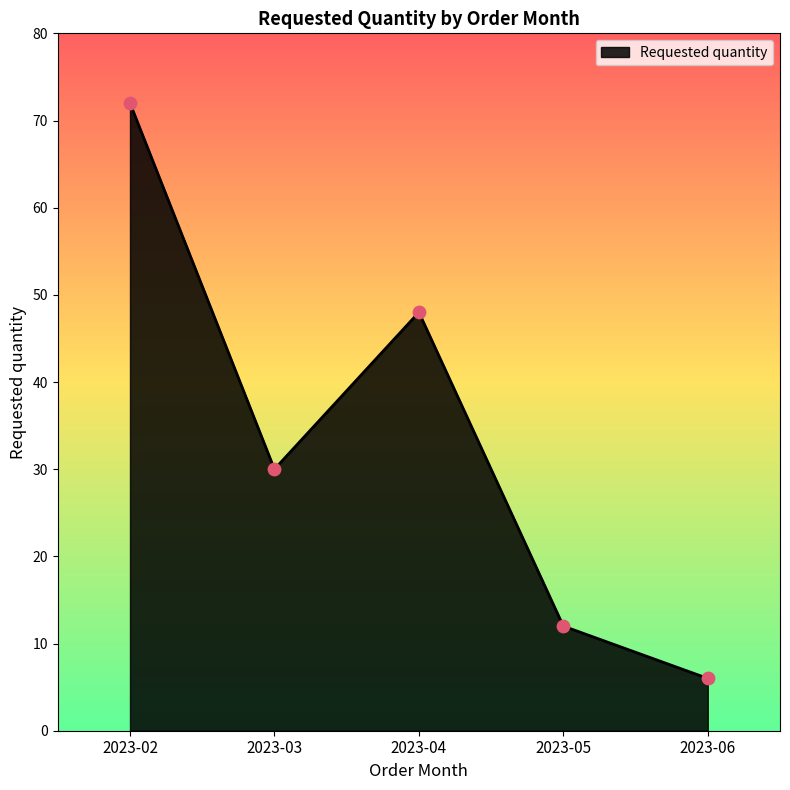

What is the ratio of the value at 2023-03 to the value at 2023-04?

0.6